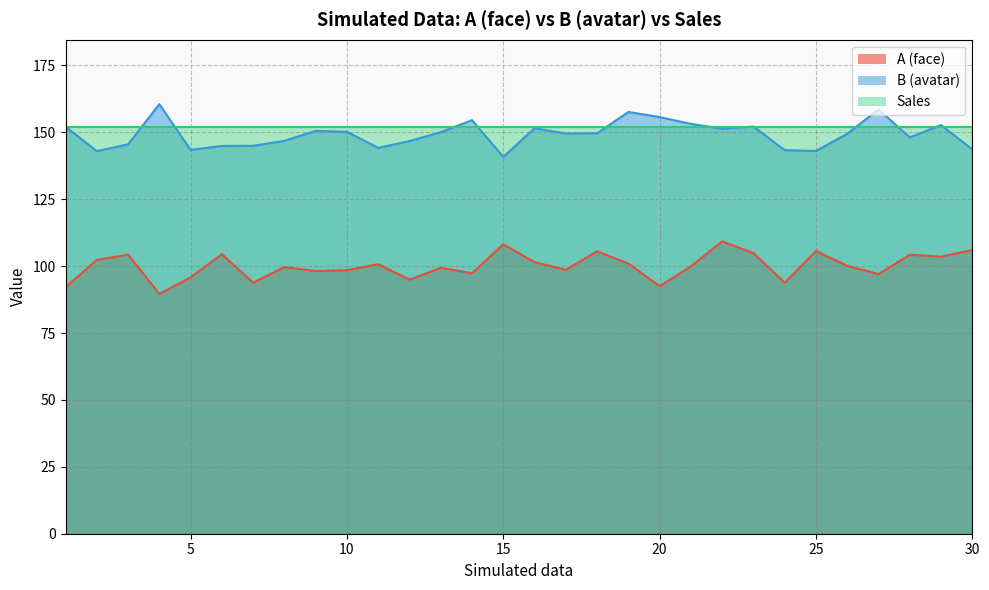

At which category is the sum across all series the highest?

22